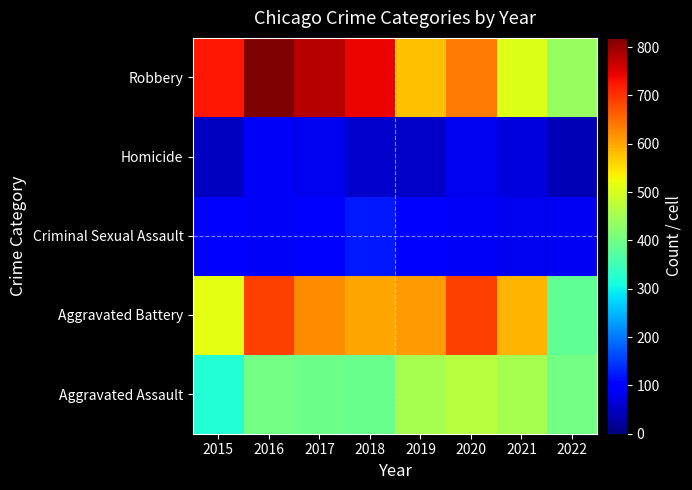

What is the maximum value shown in the chart?

819